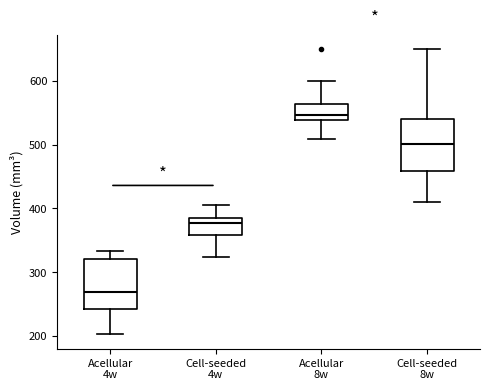

Reading left to right, read every box against the y-axis: the position of its median line, the range the box covers, and the ends of its whiskers. The values are not printed on the chart, so give them approximately, as read against the axis.

Acellular 4w: median 270, box 240 to 320, whiskers 200 to 330
Cell-seeded 4w: median 380, box 360 to 390, whiskers 320 to 410
Acellular 8w: median 550, box 540 to 560, whiskers 510 to 600
Cell-seeded 8w: median 500, box 460 to 540, whiskers 410 to 650